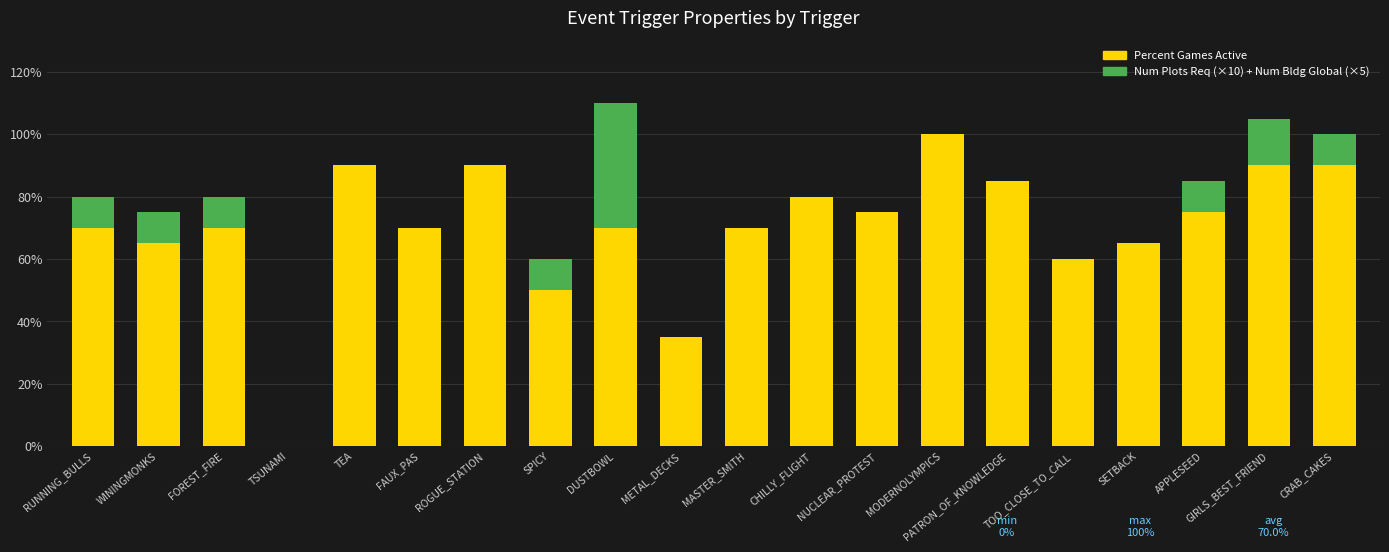

What is the total value across all series at CHILLY_FLIGHT?

80